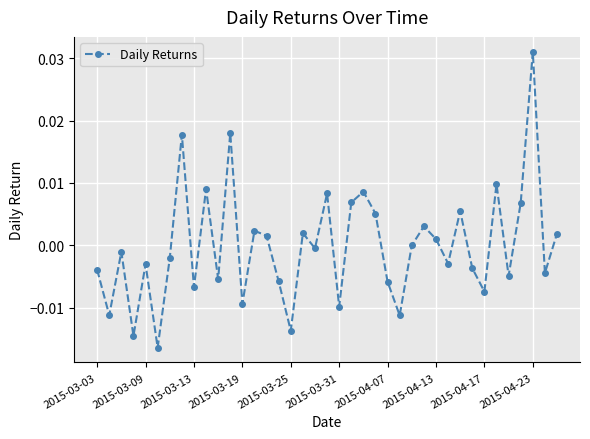

How many series are shown in this chart?

1